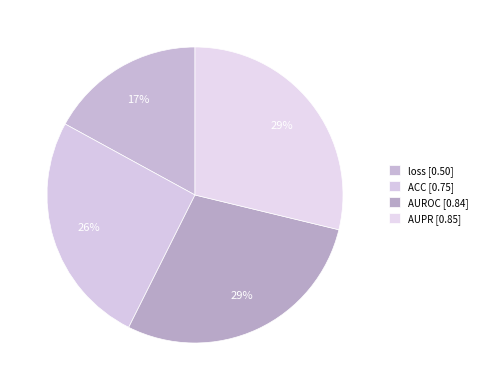

How much of the chart is everything except AUROC?

71.4%